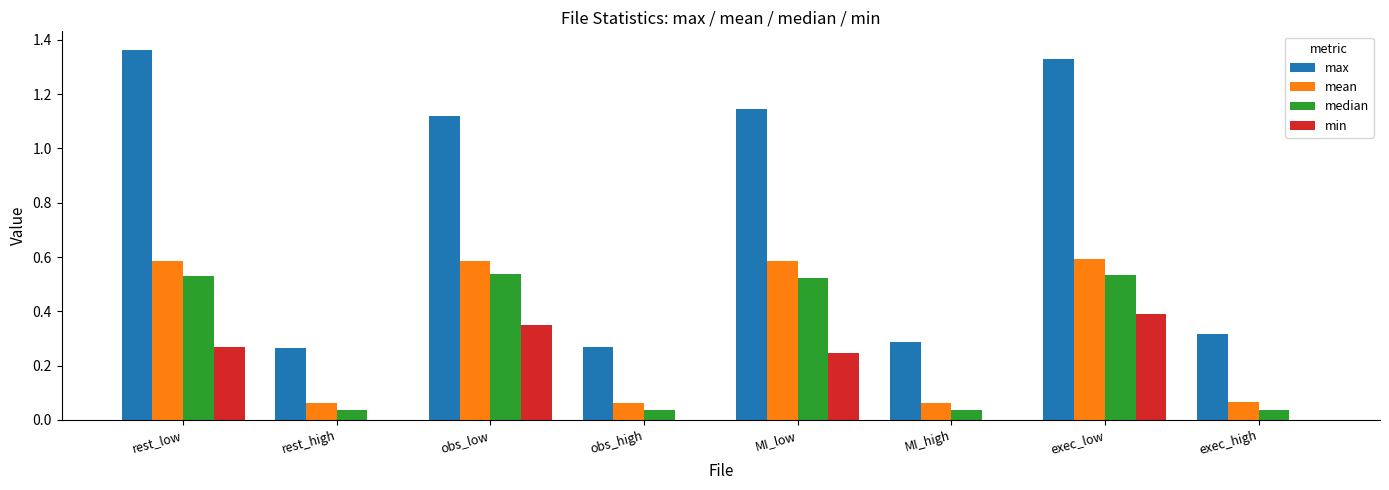

The min series shows 0.0 at MI_high. True or false?

True